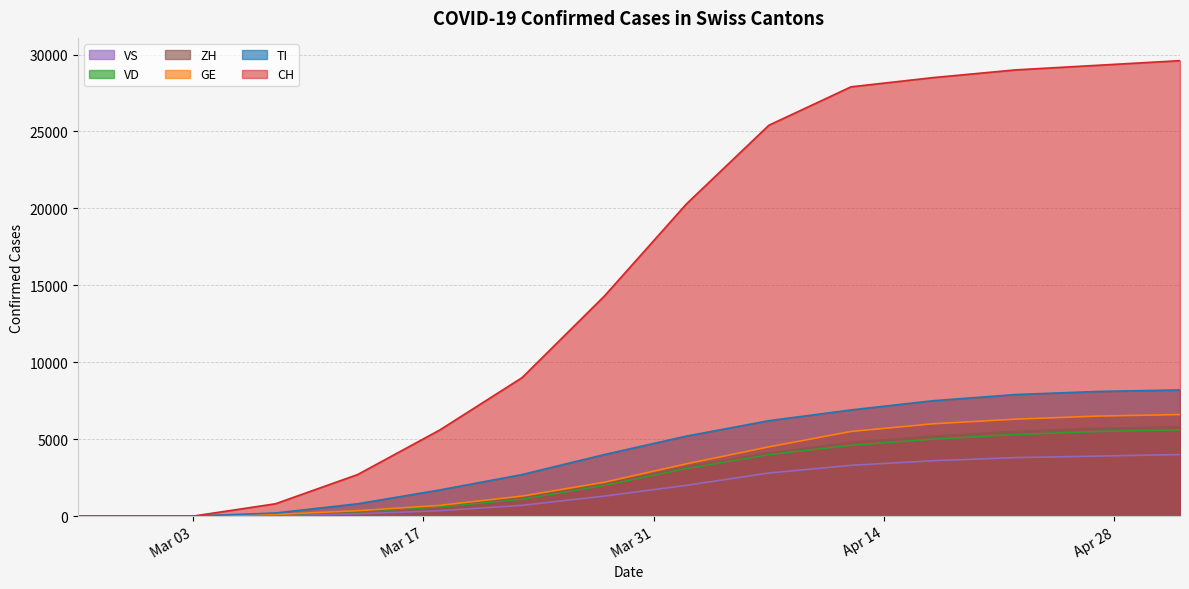

How many data points in VS are less than 350?

10